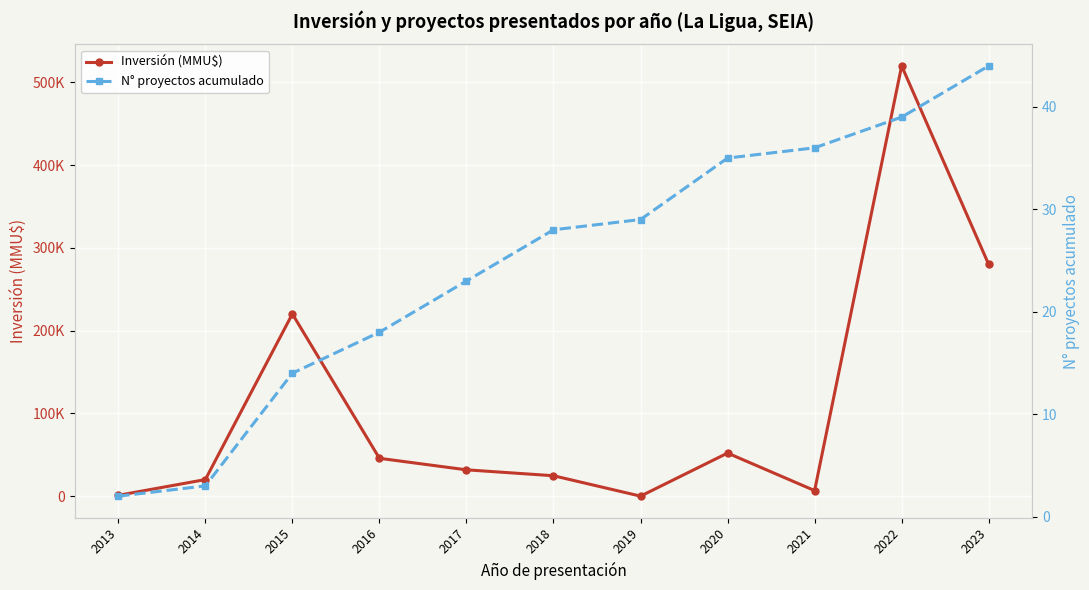

Rank the series by their average value, from highest to lowest.

Inversión (MMU$), N° proyectos acumulado